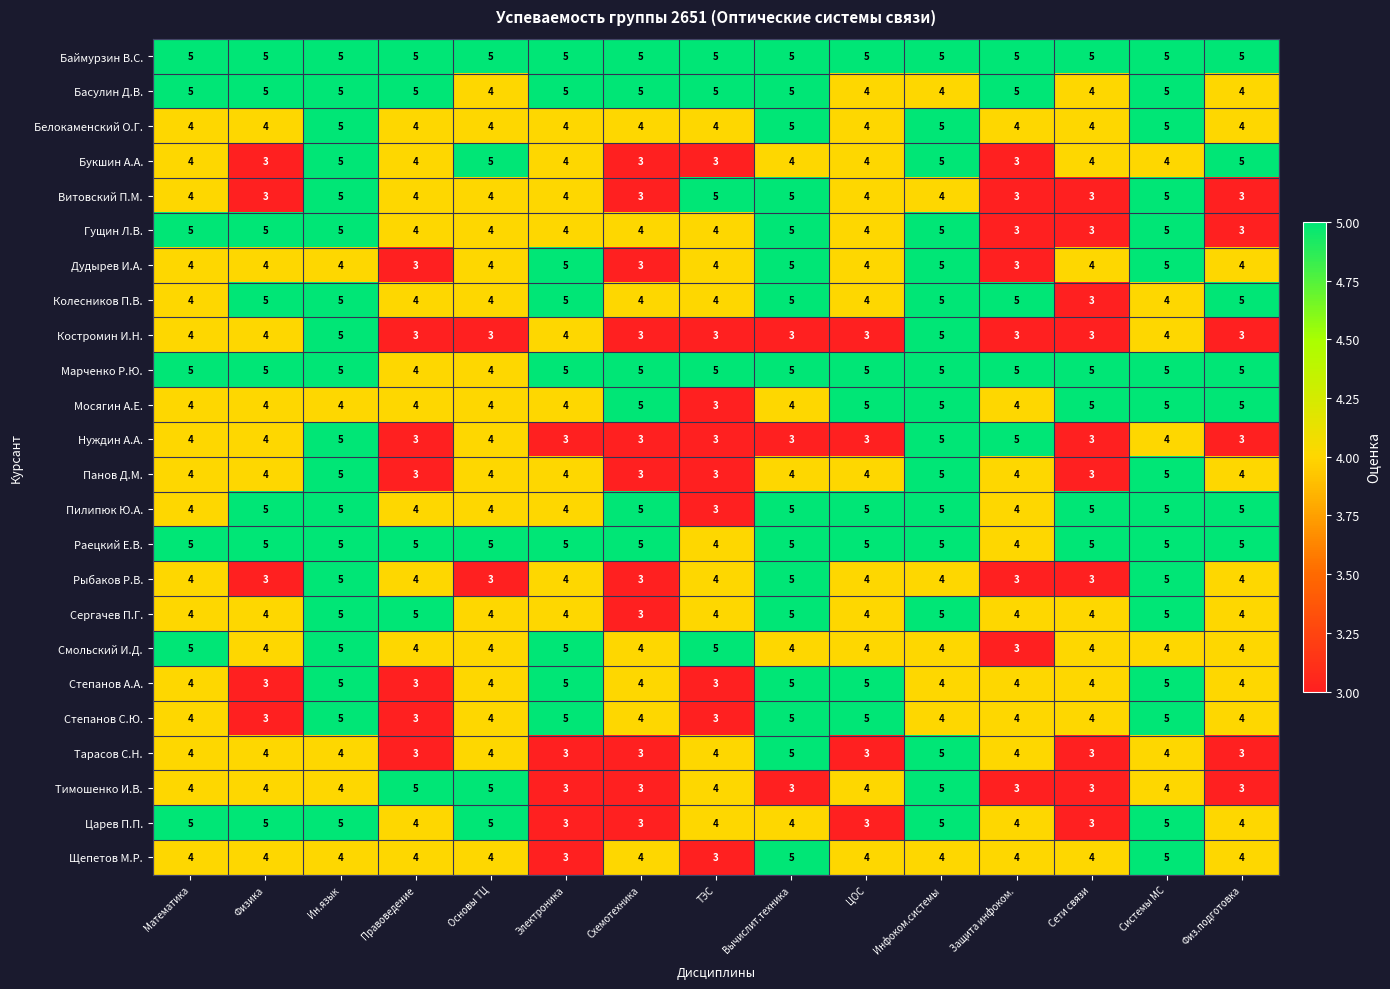

Count the Рыбаков Р.В. values in the range 3 to 4.

12